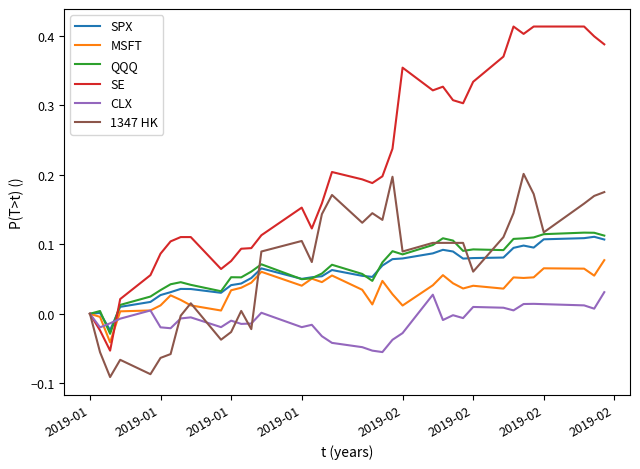

Which series has the widest spread of values?

SE